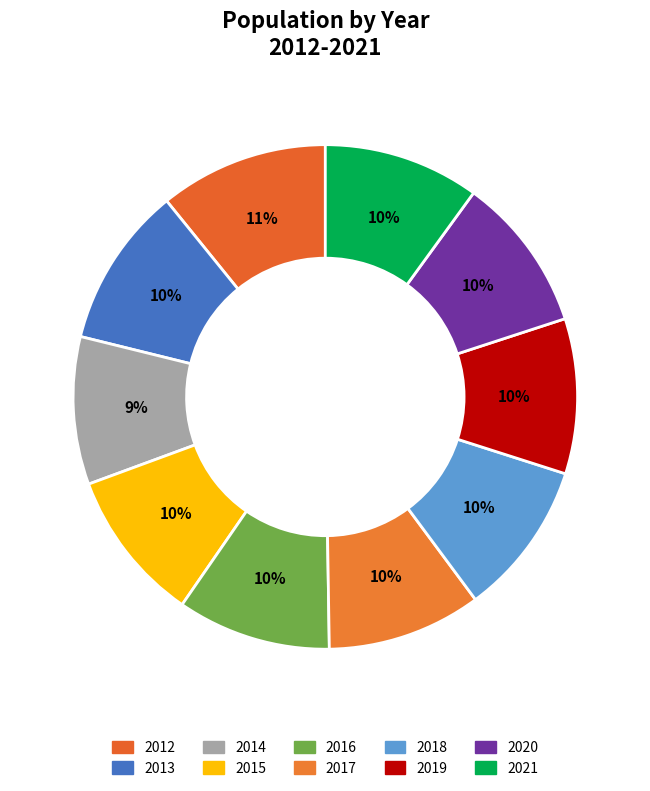

To the nearest percent, what portion does 2013 represent?

10%